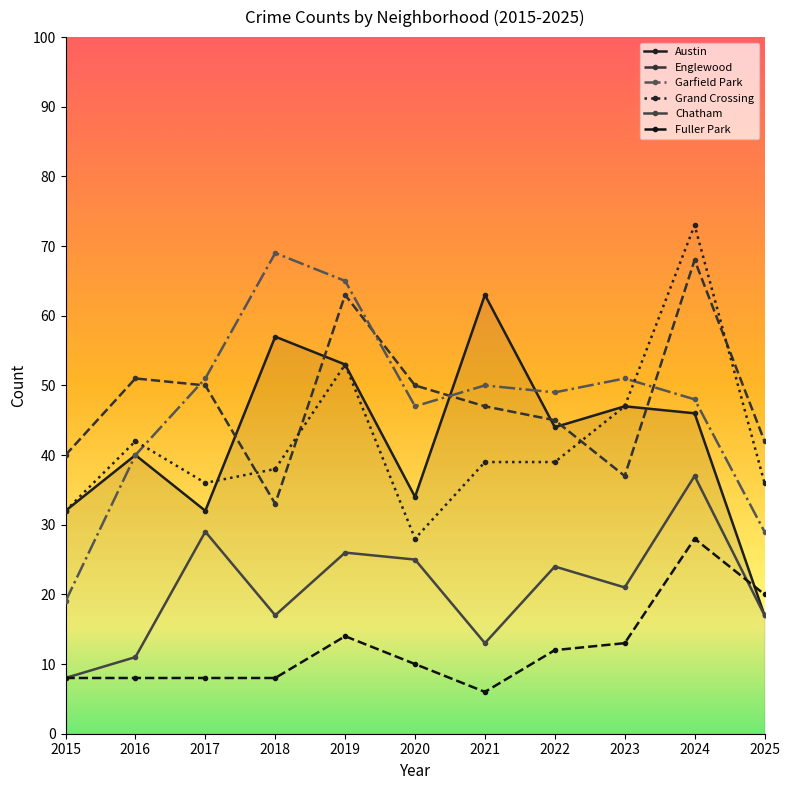

What is the maximum value shown in the chart?

73